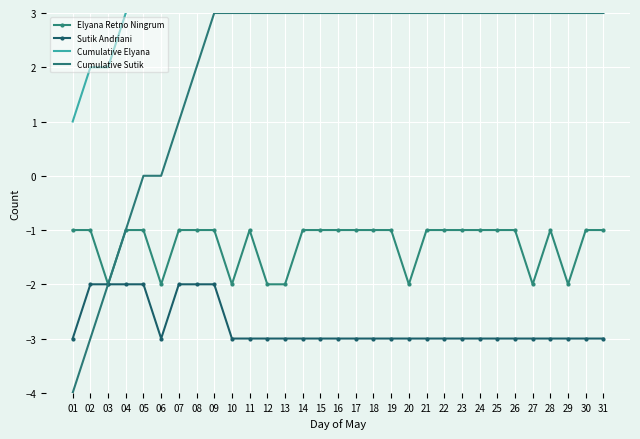

Is the value of Cumulative Sutik at 14 greater than the value of Cumulative Elyana at 27?

No